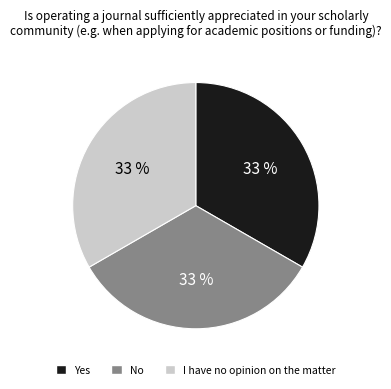

Is there a majority slice in this chart?

No